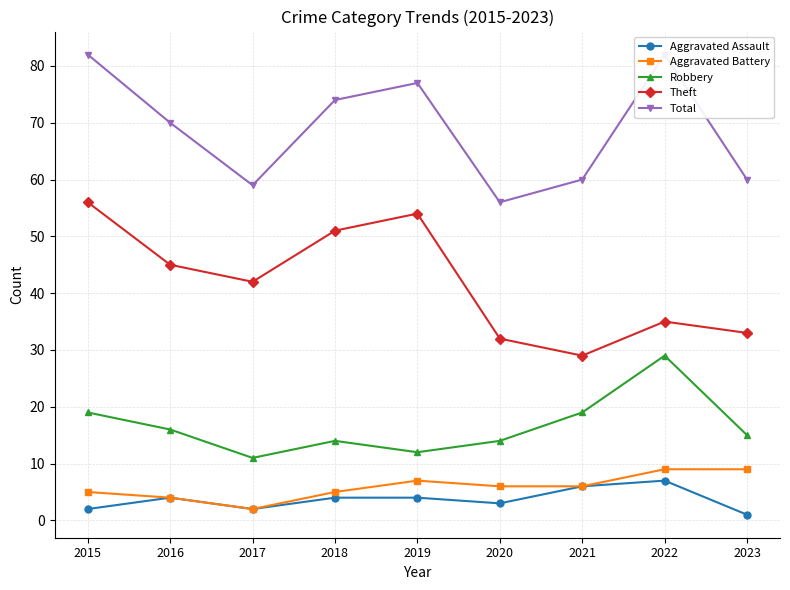

Is the value of Theft at 2023 greater than the value of Total at 2019?

No